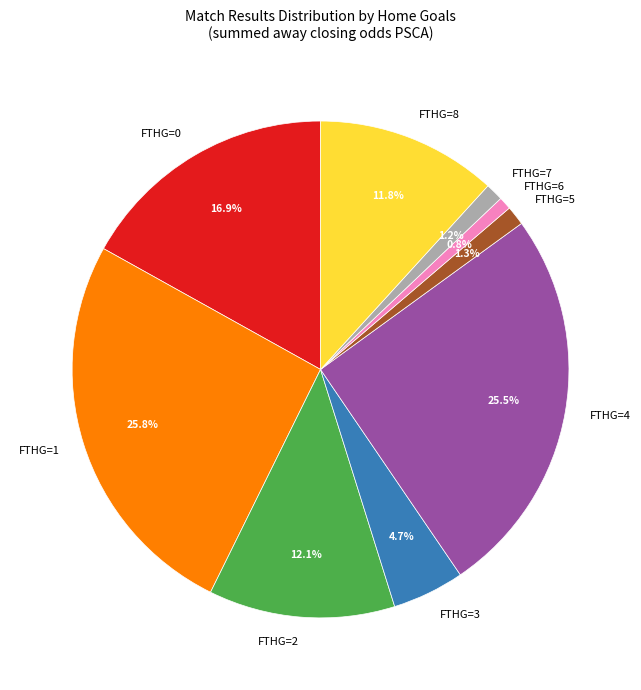

Between FTHG=8 and FTHG=5, which is larger?

FTHG=8